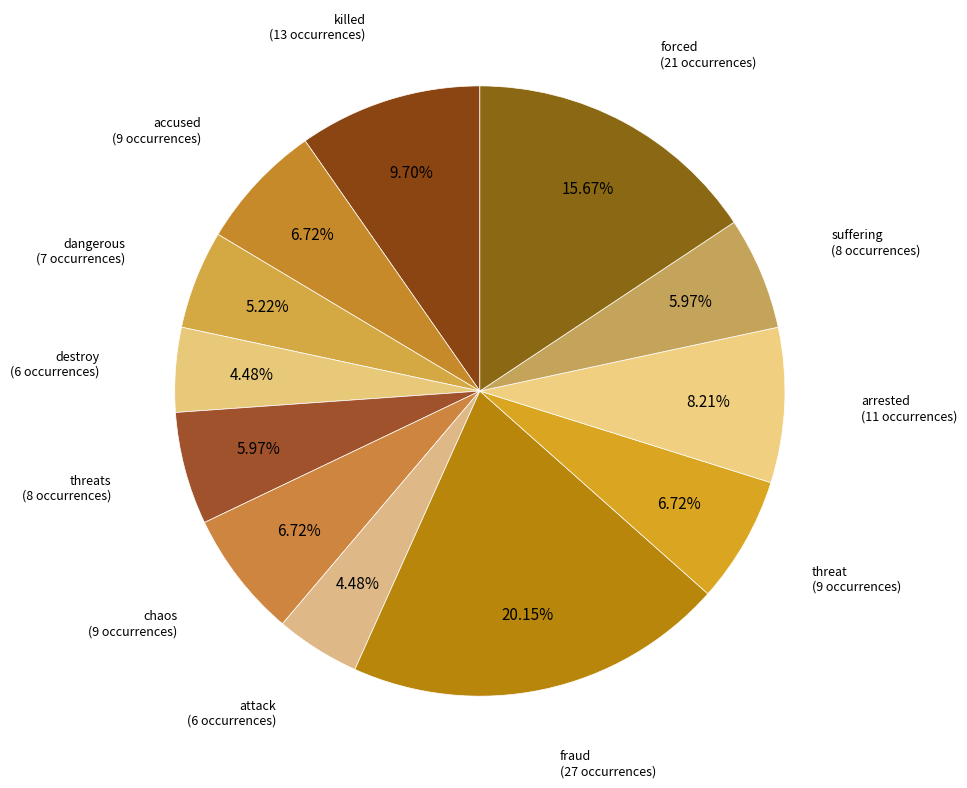

To the nearest percent, what is the combined percentage of killed and suffering?

16%